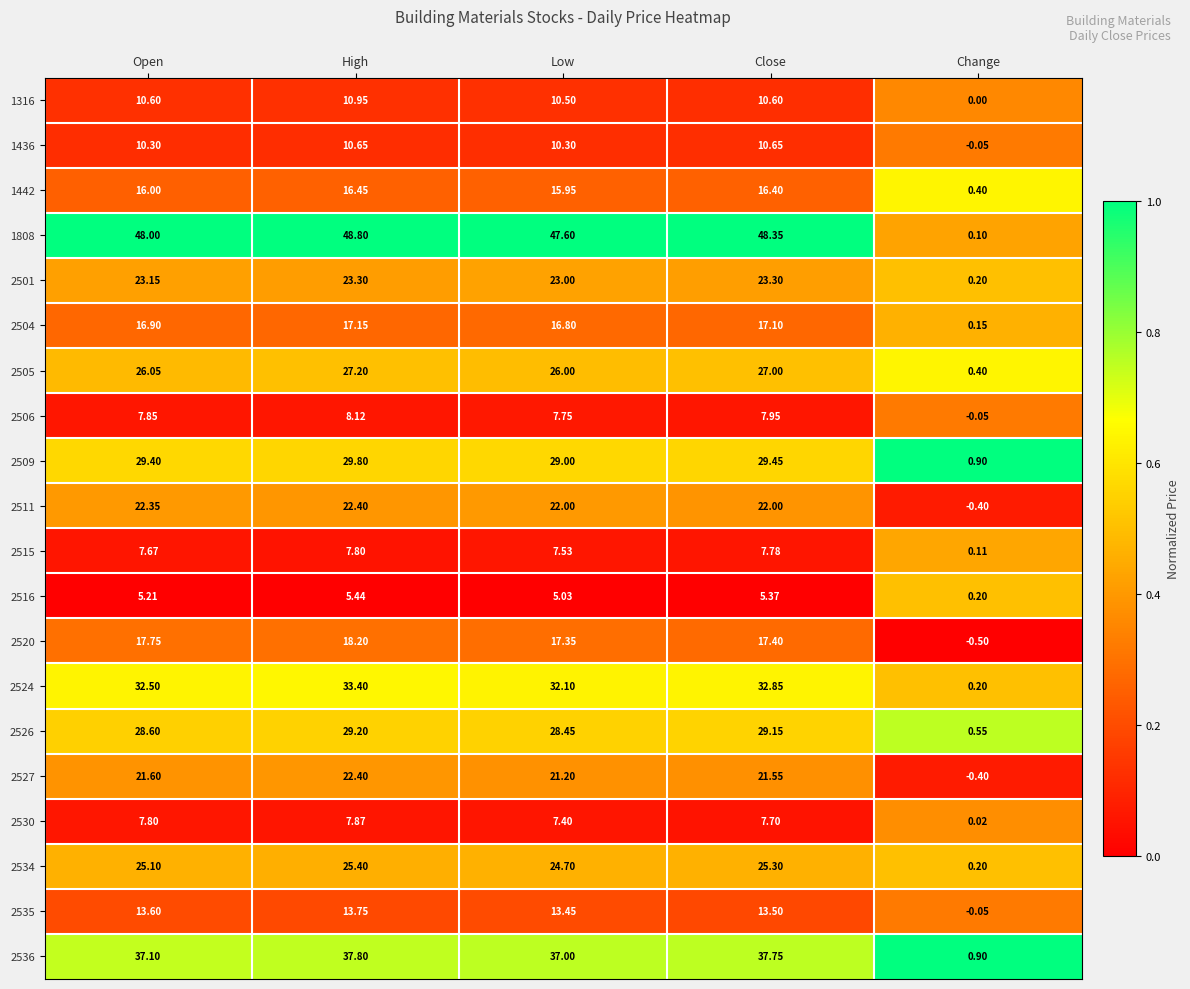

How many distinct data groups are displayed?

20